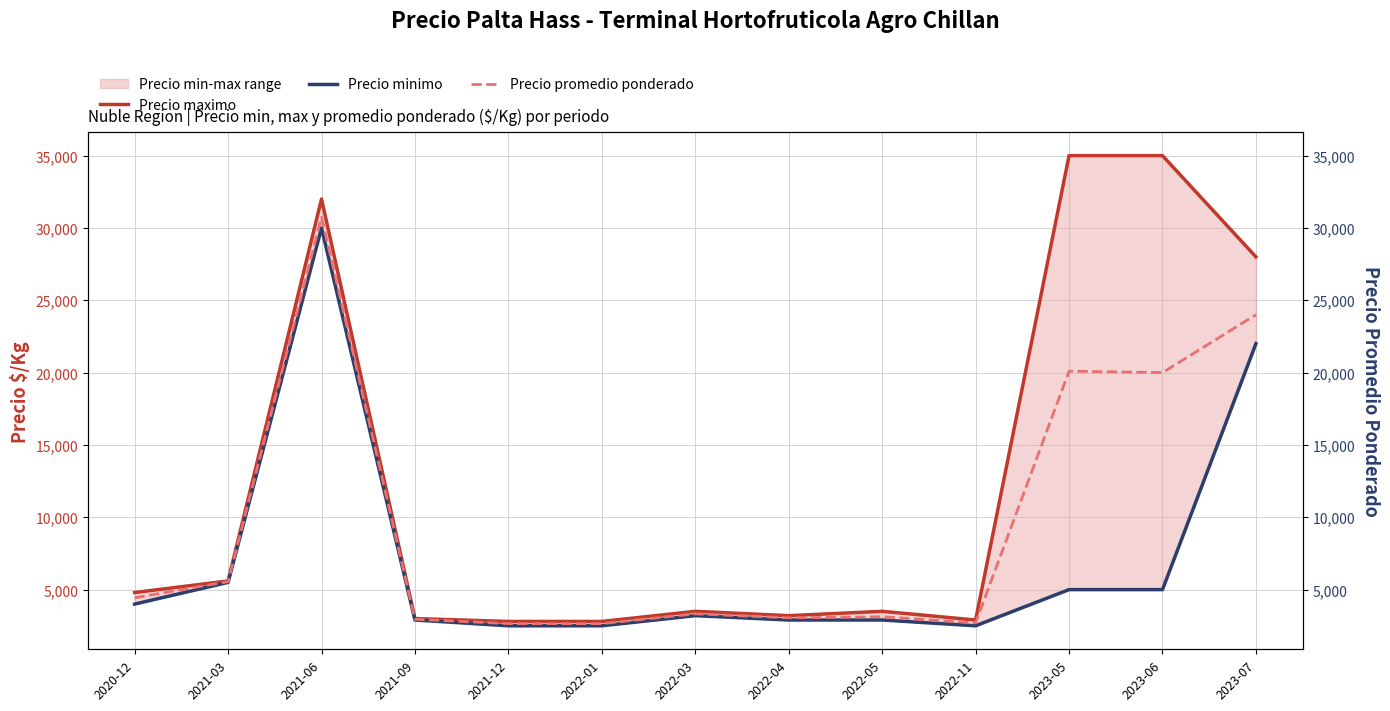

True or false: Precio promedio ponderado and Precio maximo cross at least once.

False